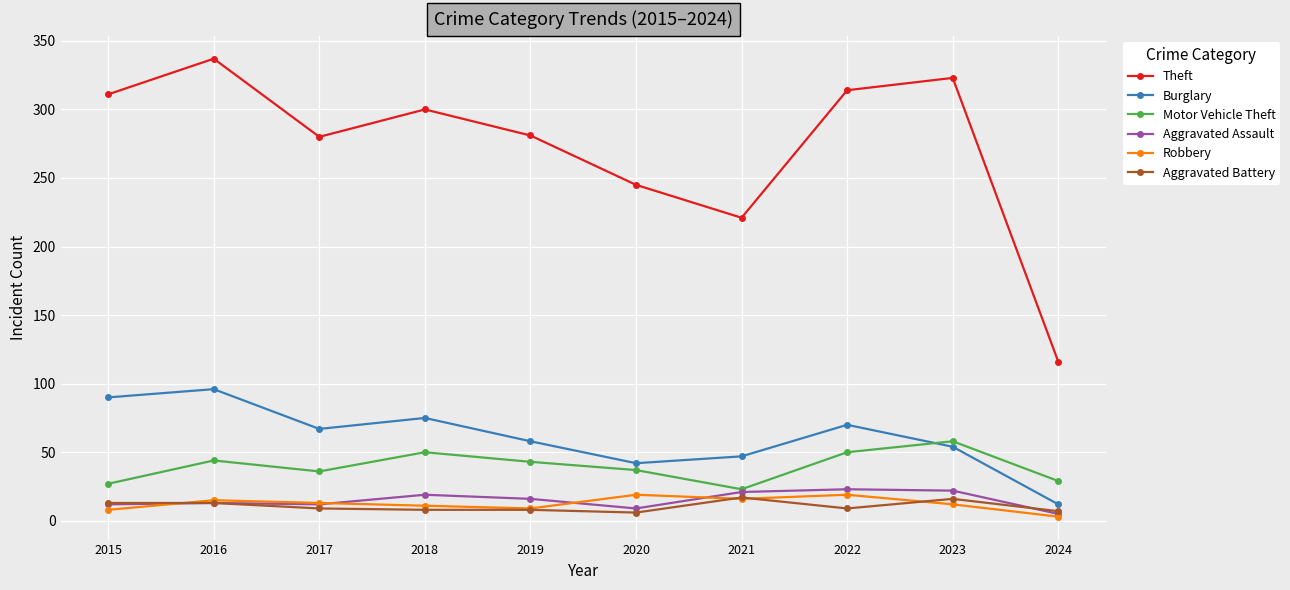

At which category does Motor Vehicle Theft reach its first local peak?

2016